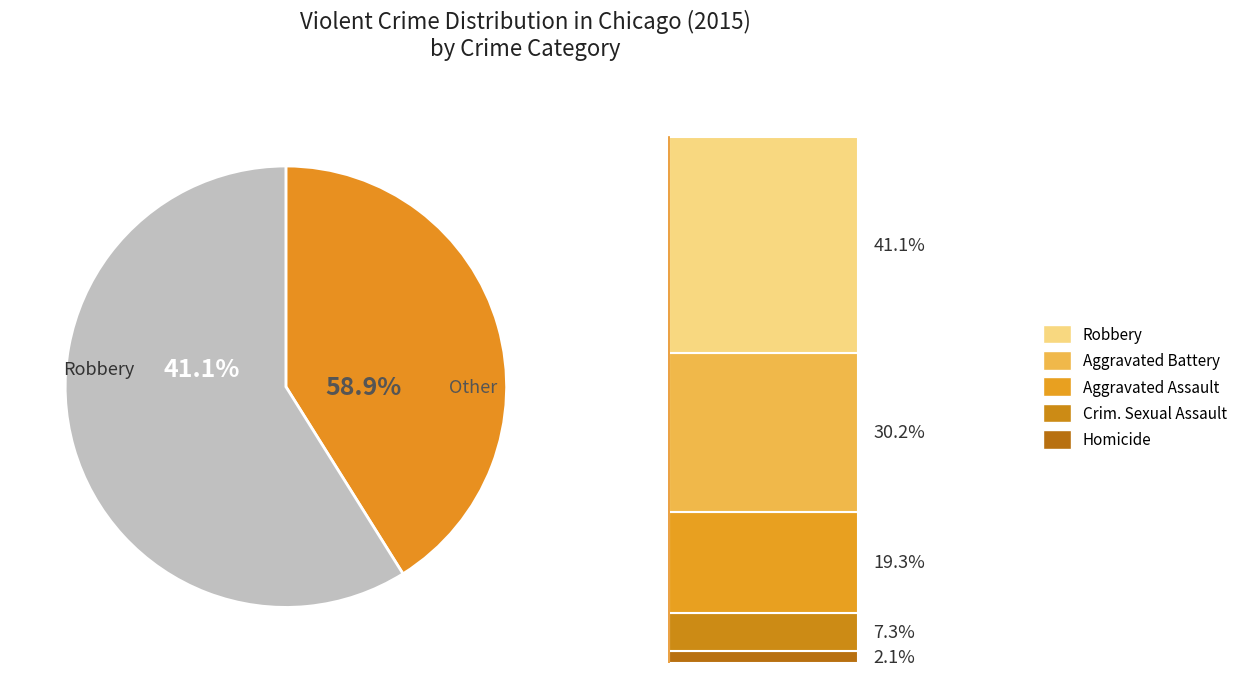

What is the ratio of the value at Aggravated Battery to the value at Aggravated Assault?

1.6